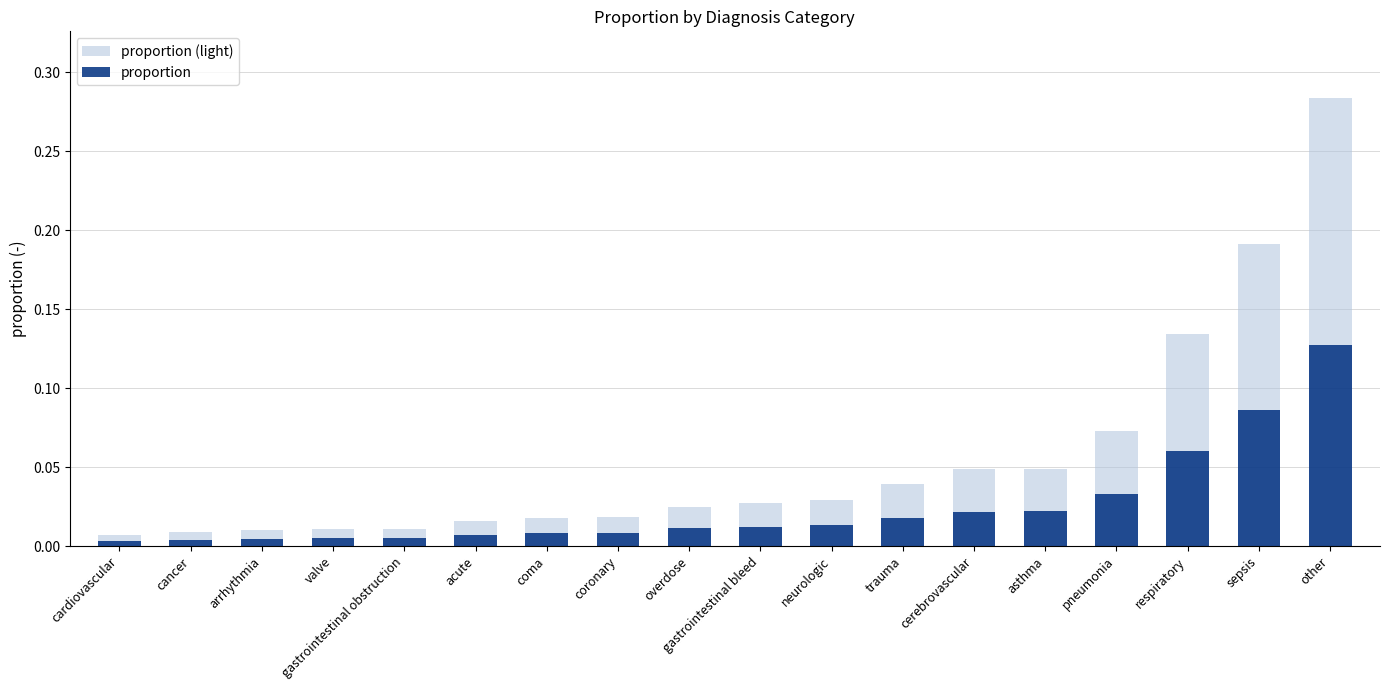

Count the number of categories in the chart.

18